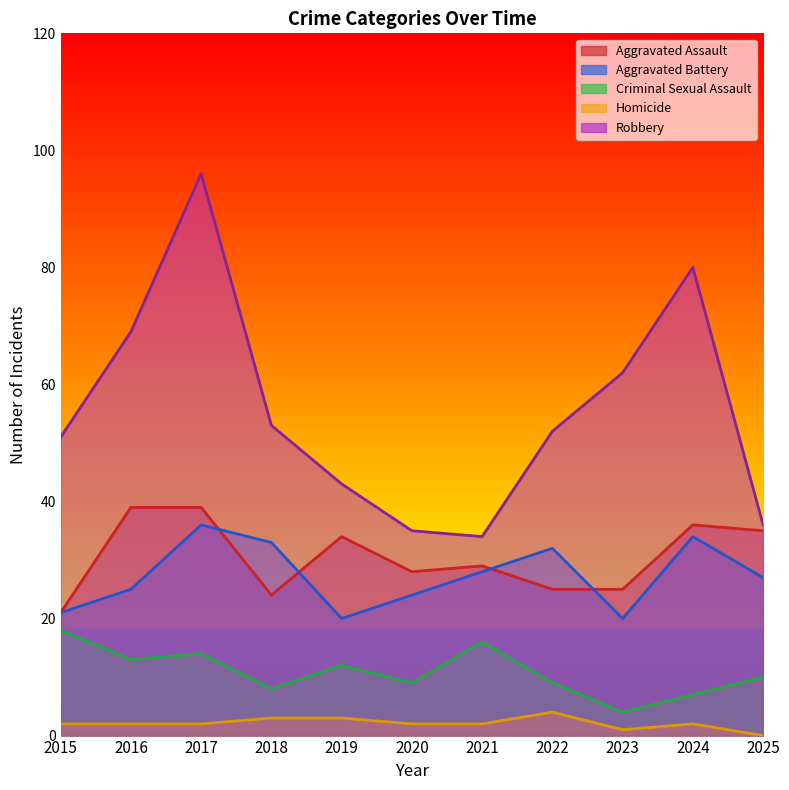

Is the value of Aggravated Battery at 2023 greater than the value of Homicide at 2019?

Yes